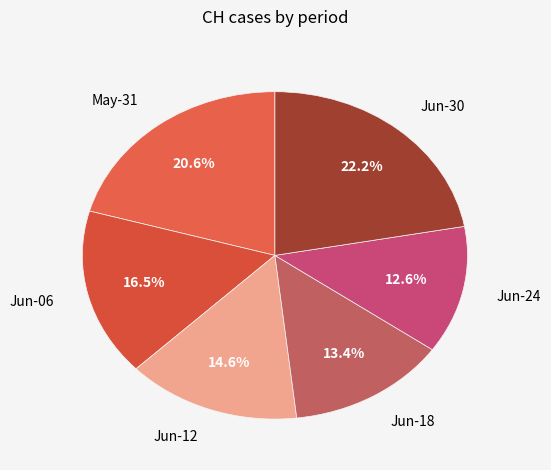

Approximately how many times larger is the value at May-31 compared to Jun-24?

1.6